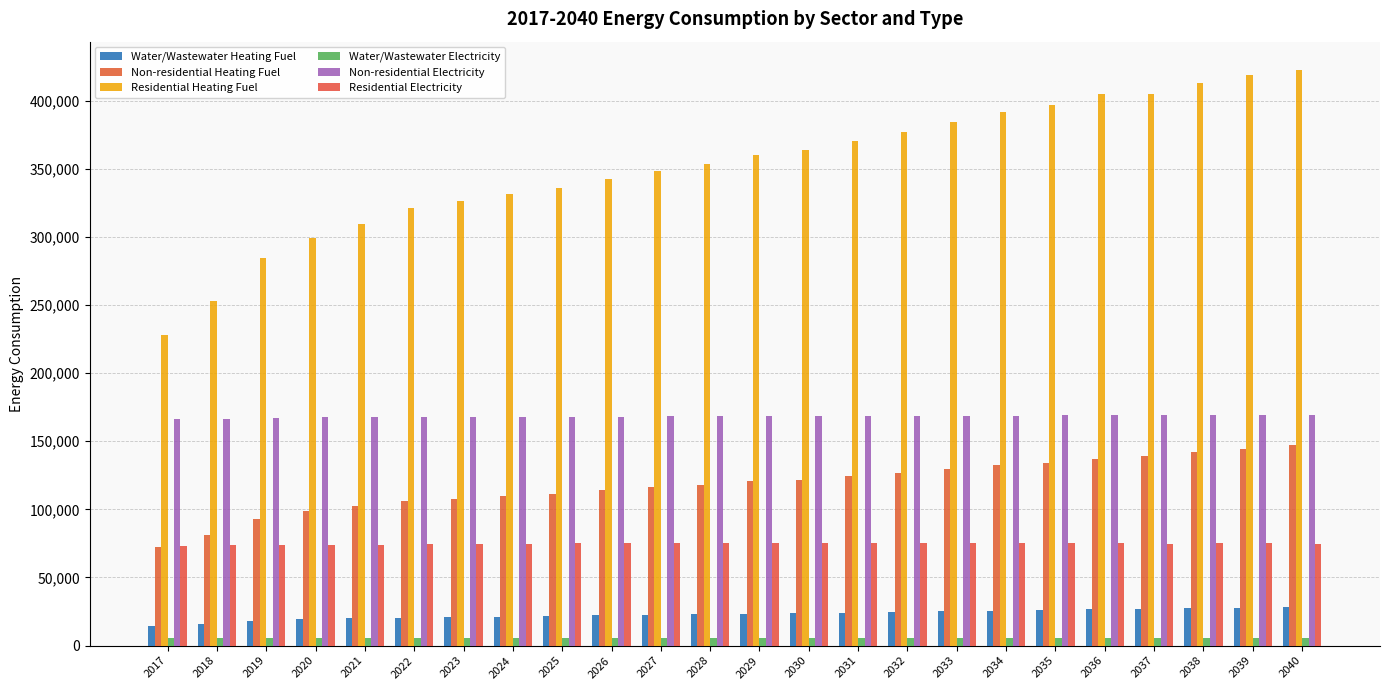

The Non-residential Heating Fuel series shows 203616.9 at 2027. True or false?

False